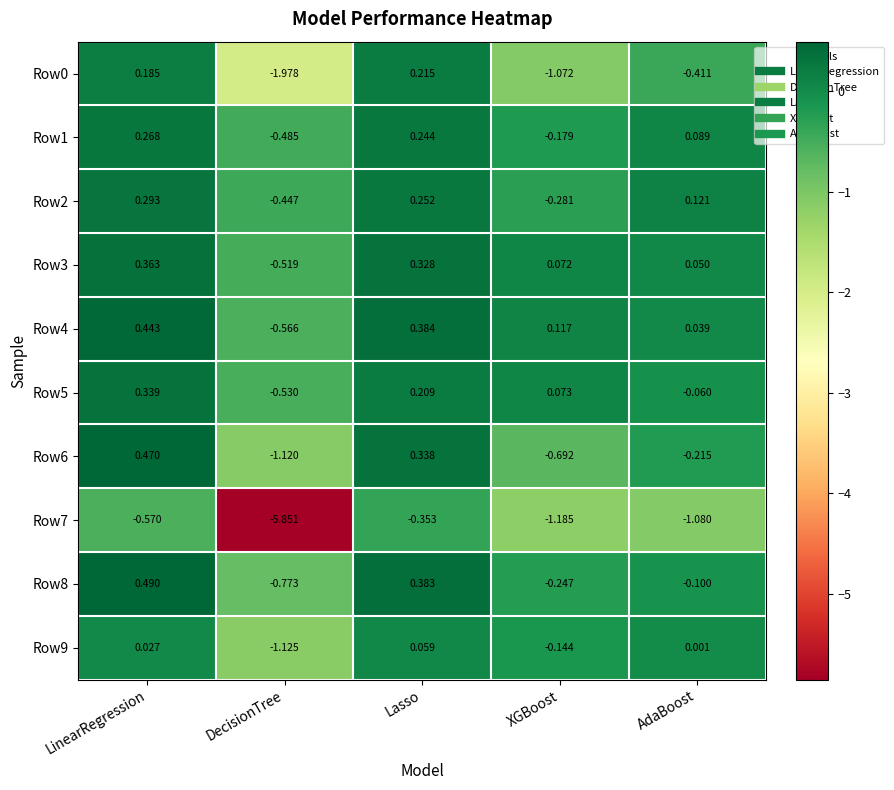

Where is Row1 nearest to the value 0?

AdaBoost